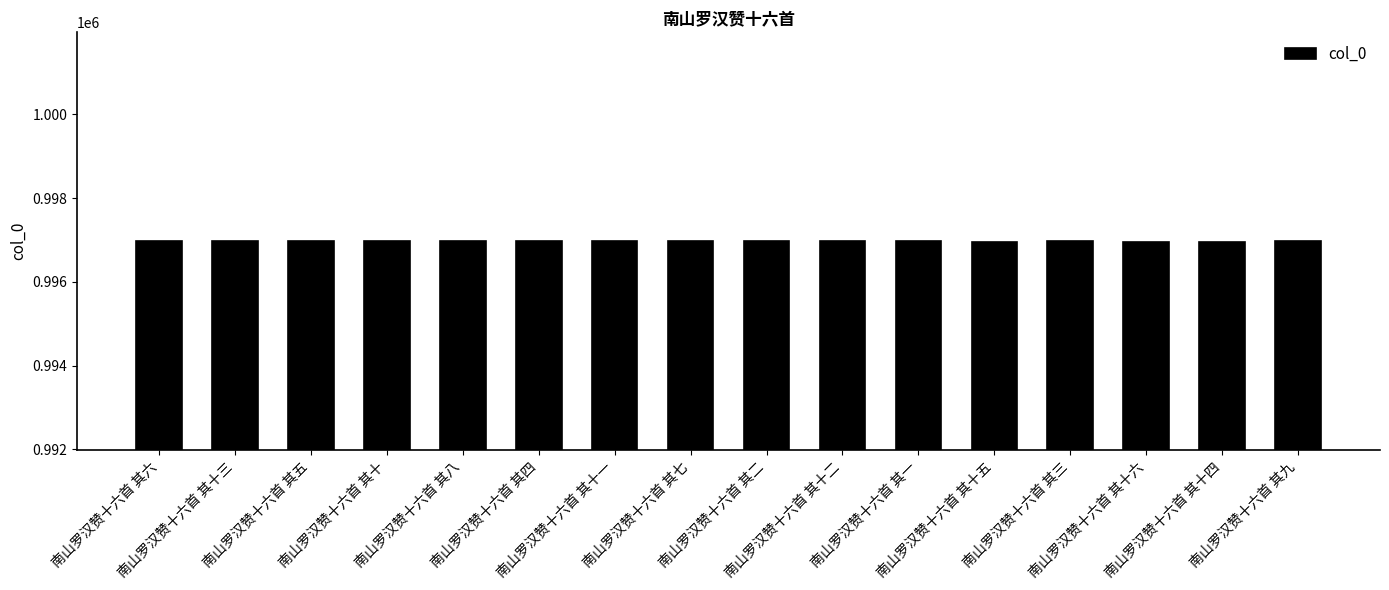

What is the difference between the second highest and minimum values?

14